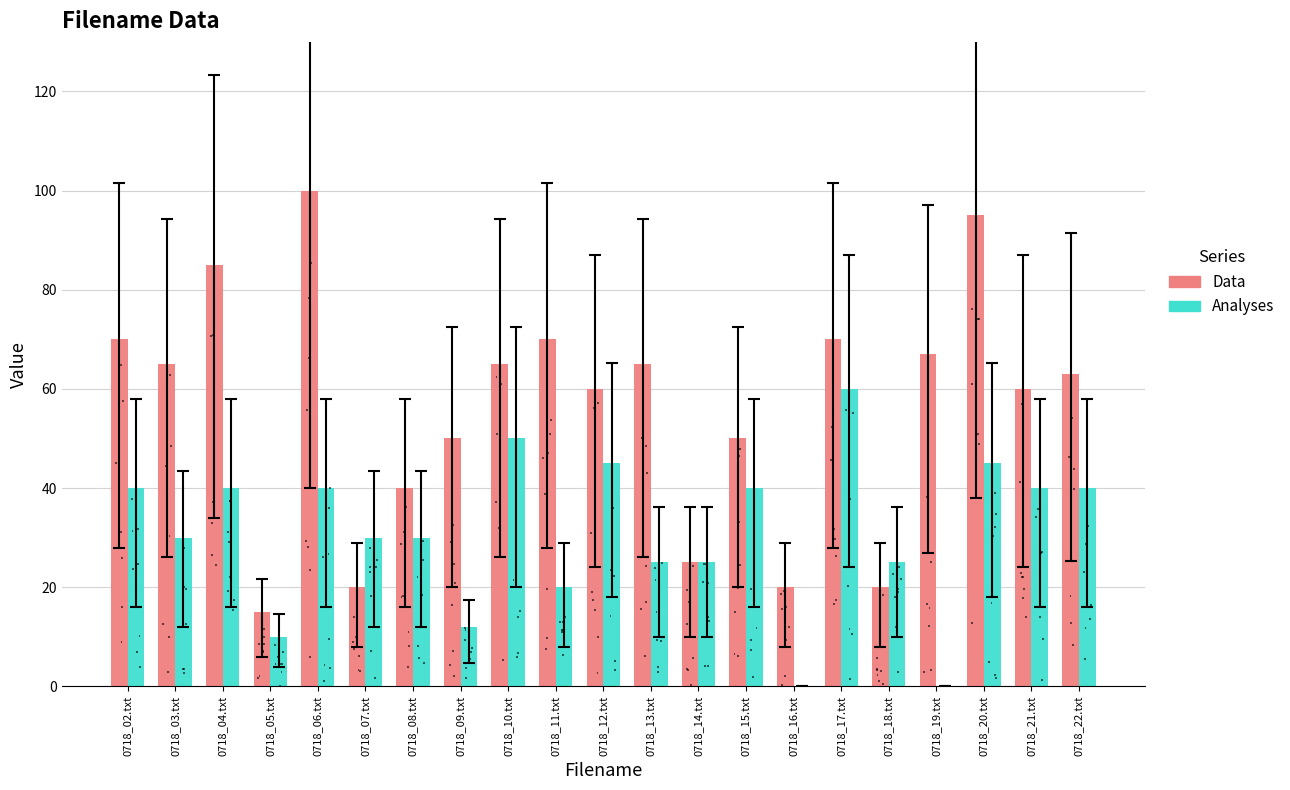

Where does the Data series first go above 63?

0718_02.txt